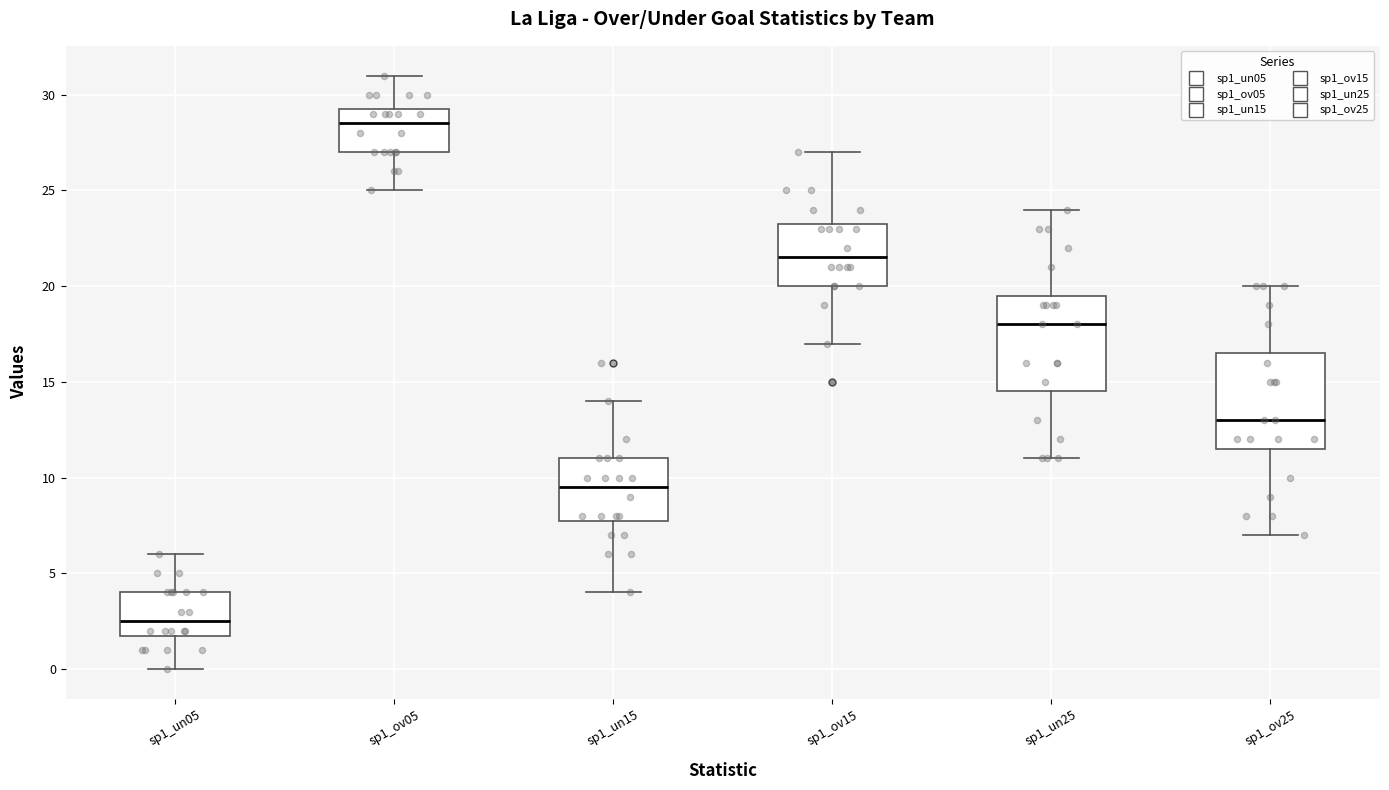

Reading left to right, read every box against the y-axis: the position of its median line, the range the box covers, and the ends of its whiskers. The values are not printed on the chart, so give them approximately, as read against the axis.

sp1_un05: median 2.5, box 2.0 to 4.0, whiskers 0.0 to 6.0
sp1_ov05: median 28.5, box 27.0 to 29.5, whiskers 25.0 to 31.0
sp1_un15: median 9.5, box 8.0 to 11.0, whiskers 4.0 to 14.0
sp1_ov15: median 21.5, box 20.0 to 23.5, whiskers 17.0 to 27.0
sp1_un25: median 18.0, box 14.5 to 19.5, whiskers 11.0 to 24.0
sp1_ov25: median 13.0, box 11.5 to 16.5, whiskers 7.0 to 20.0